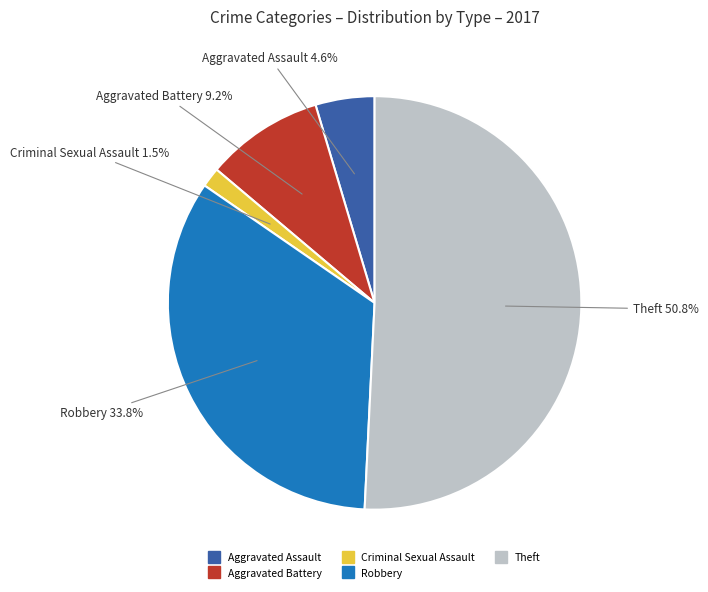

The Aggravated Battery slice represents 9% of the pie. True or false?

True